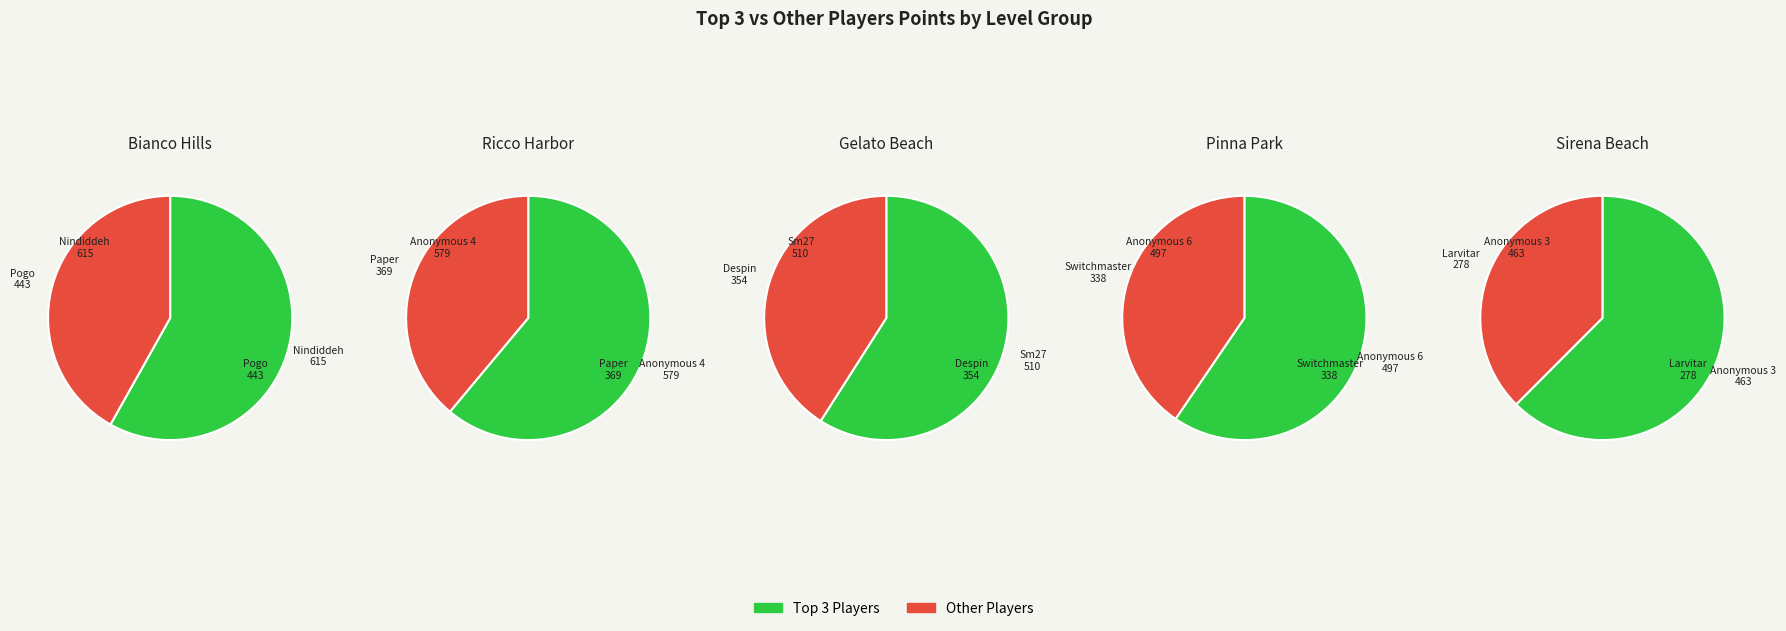

True or false: 1 accounts for 21% of the total.

True